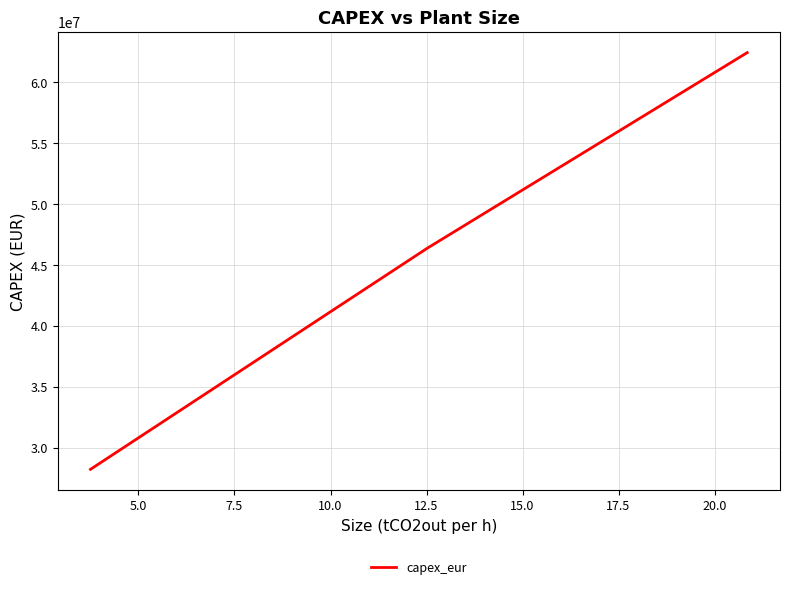

What is the difference between the maximum and minimum values?

34240000.0